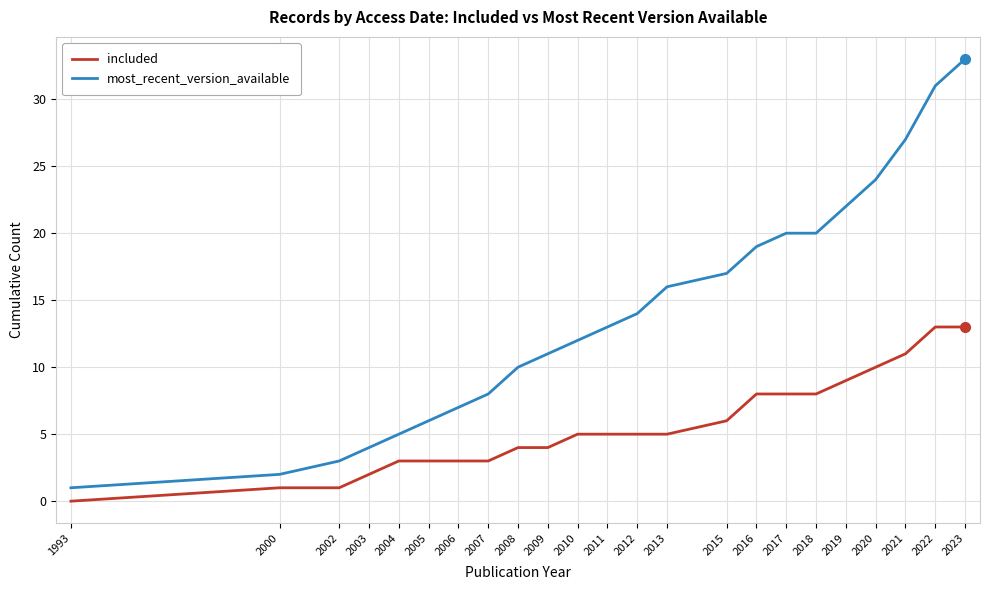

True or false: most_recent_version_available and included cross at least once.

False